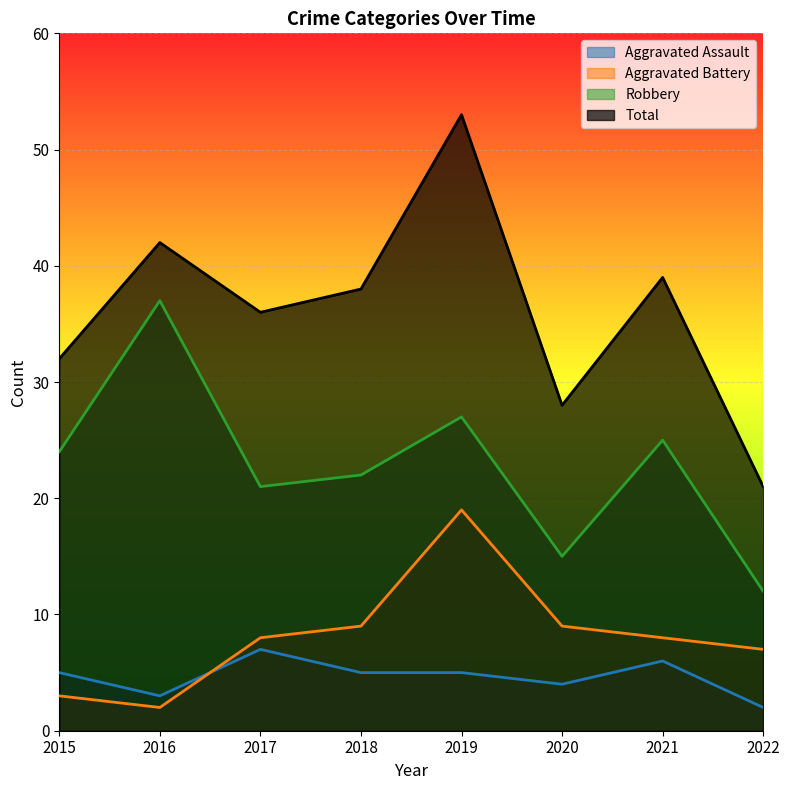

What is the average value of the Aggravated Assault series?

5